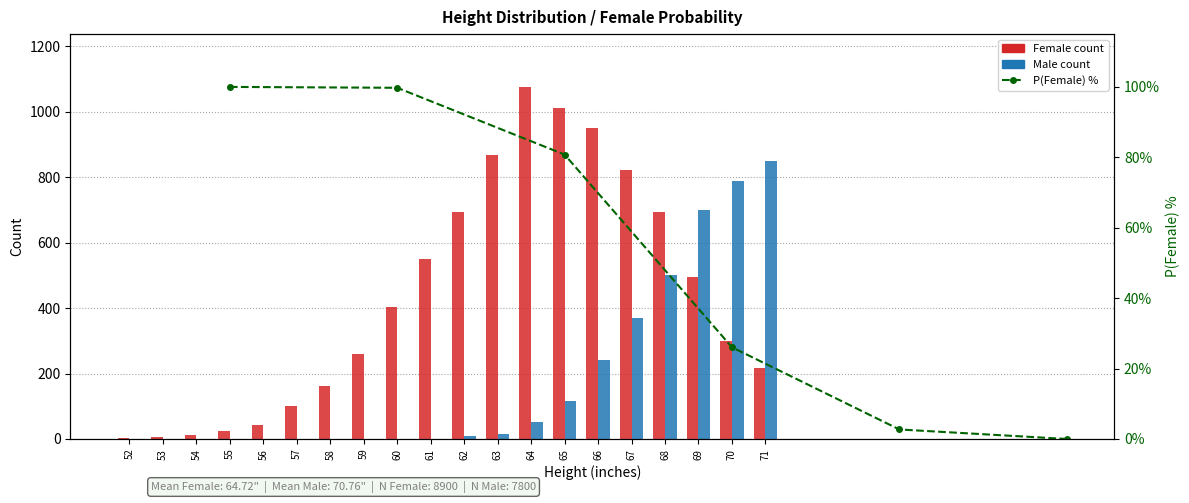

List the series in order of their peak value, lowest first.

Male, Female